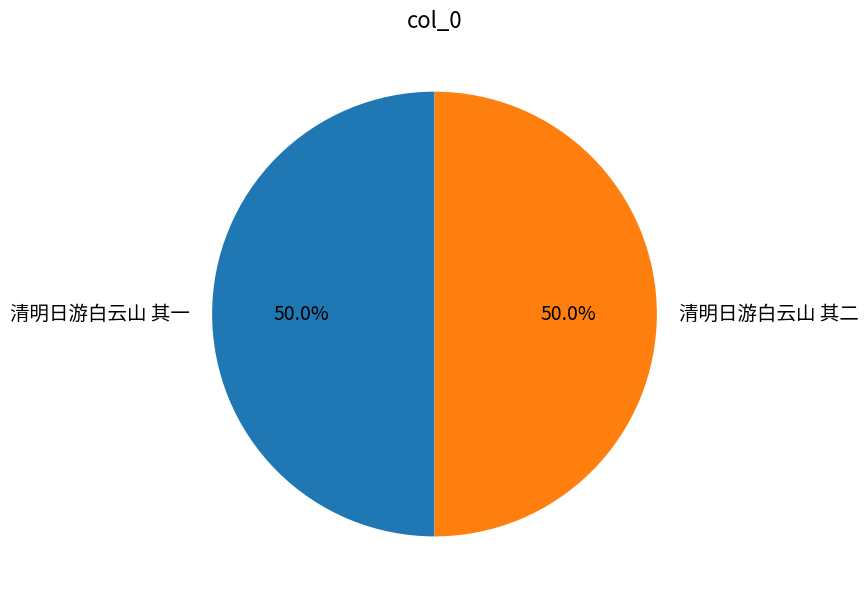

To the nearest percent, what percentage of the pie is 清明日游白云山 其二?

50%